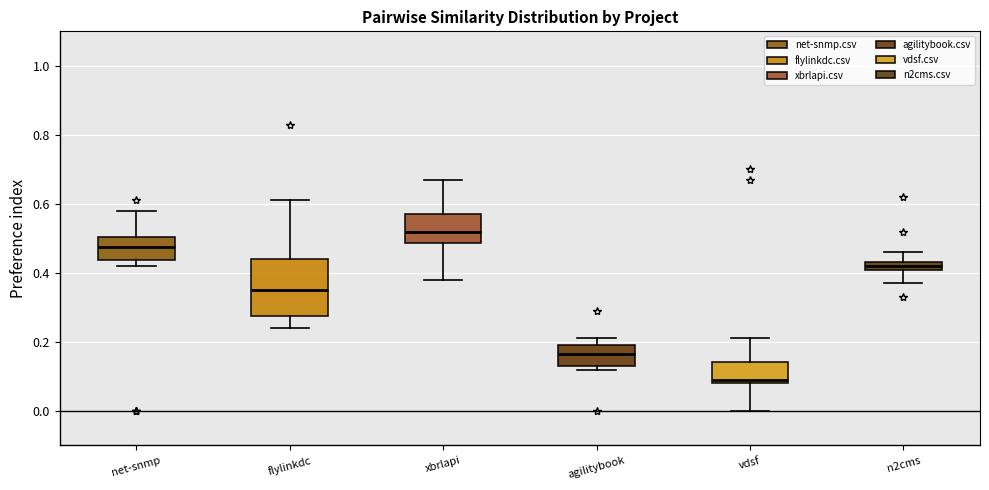

Where is the lower edge of the box for n2cms on the y-axis? The values are not printed on the chart, so give them approximately, as read against the axis.

0.40